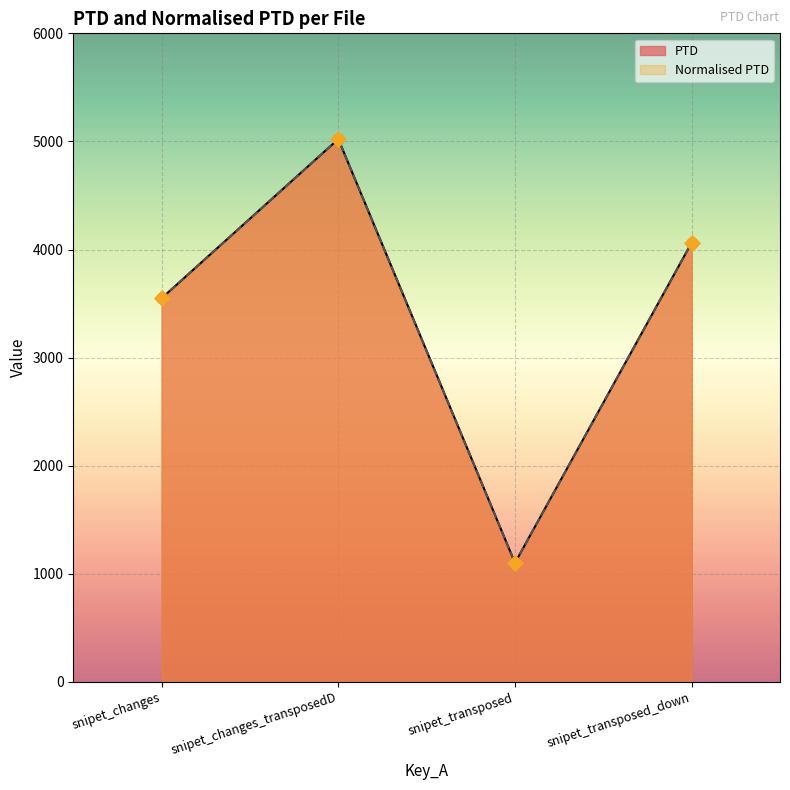

Which series has the largest Y range (max minus min)?

PTD